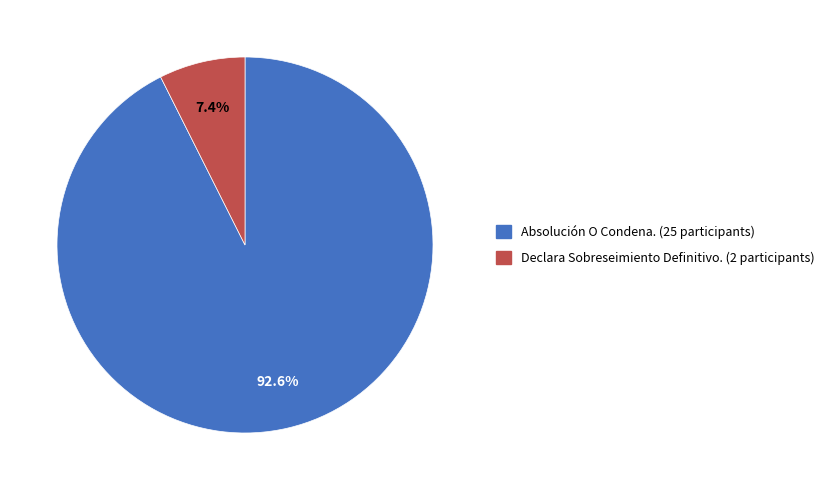

Is it true that Declara Sobreseimiento Definitivo. is 1% of the pie?

False